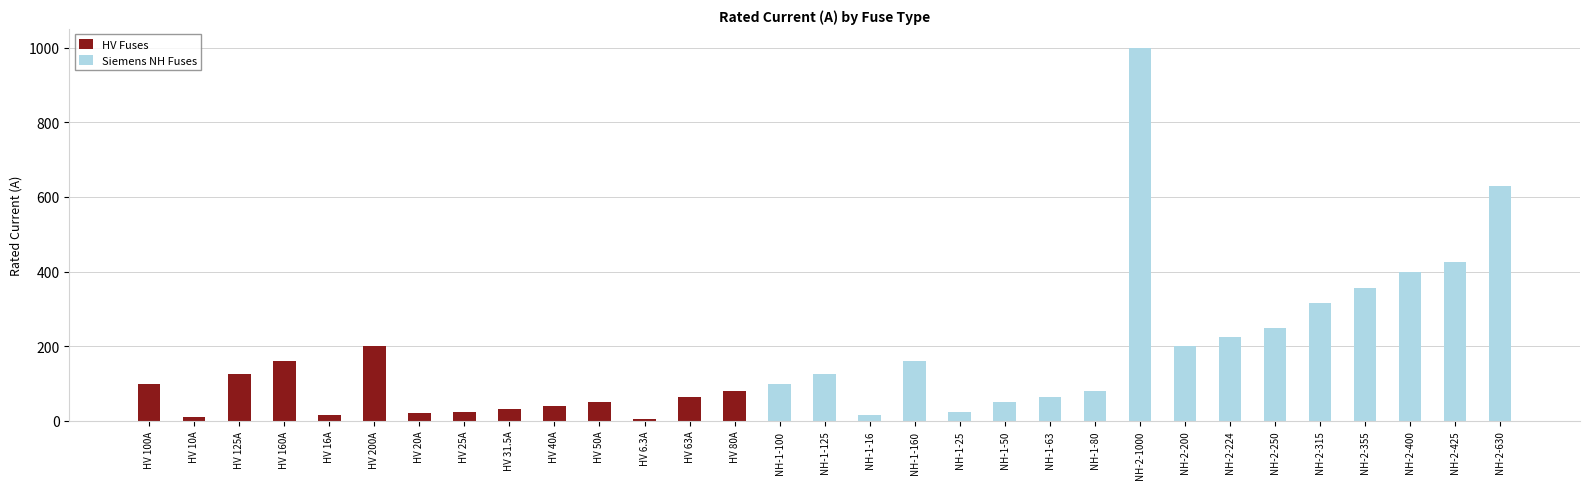

Is it true that HV Fuses equals 63.4 at HV 40A?

False